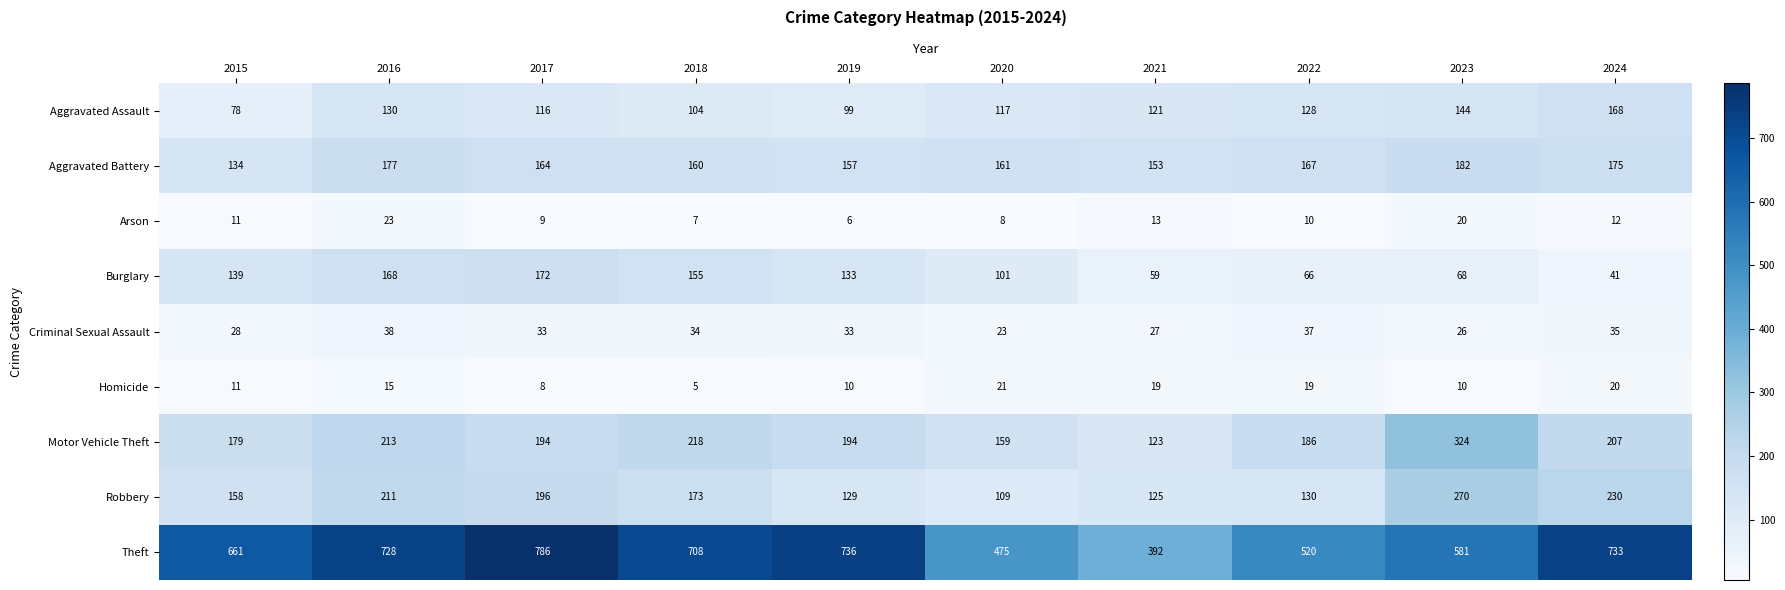

Is it true that Homicide equals 4 at 2015?

False